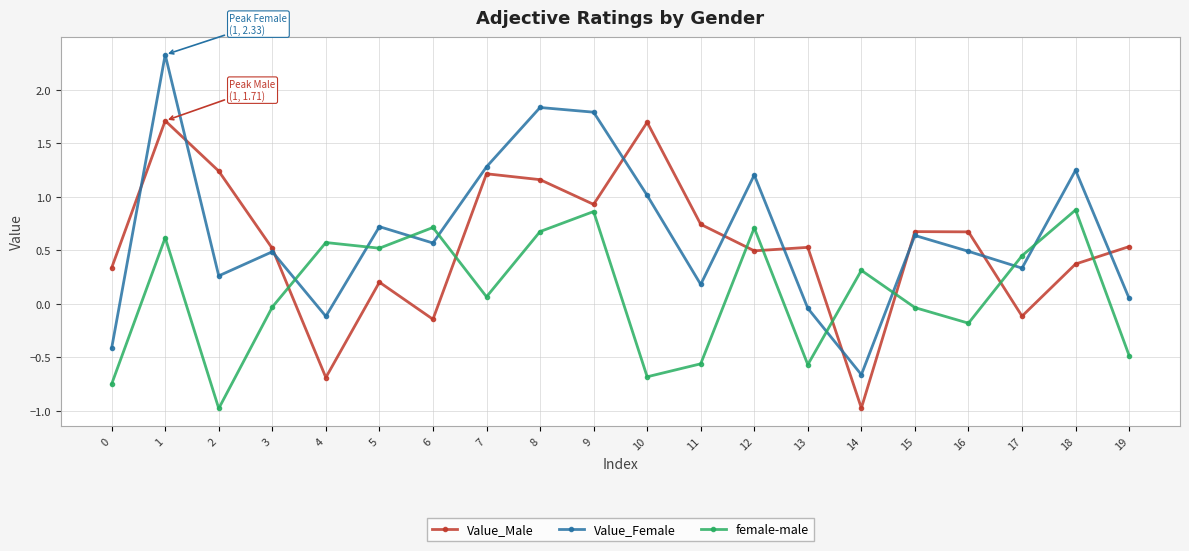

Which series has the largest range (max minus min)?

Value_Female